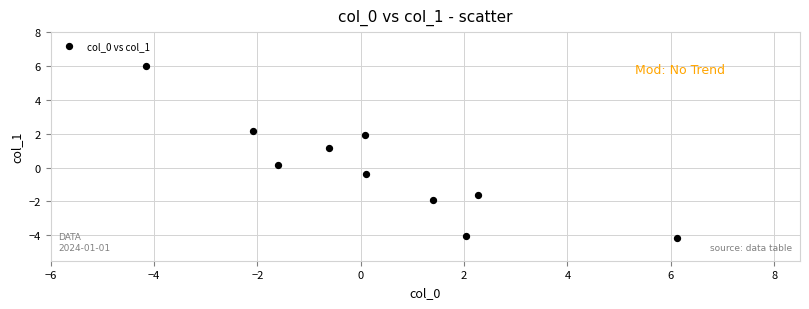

What is the range of X values (max minus min)?

10.3